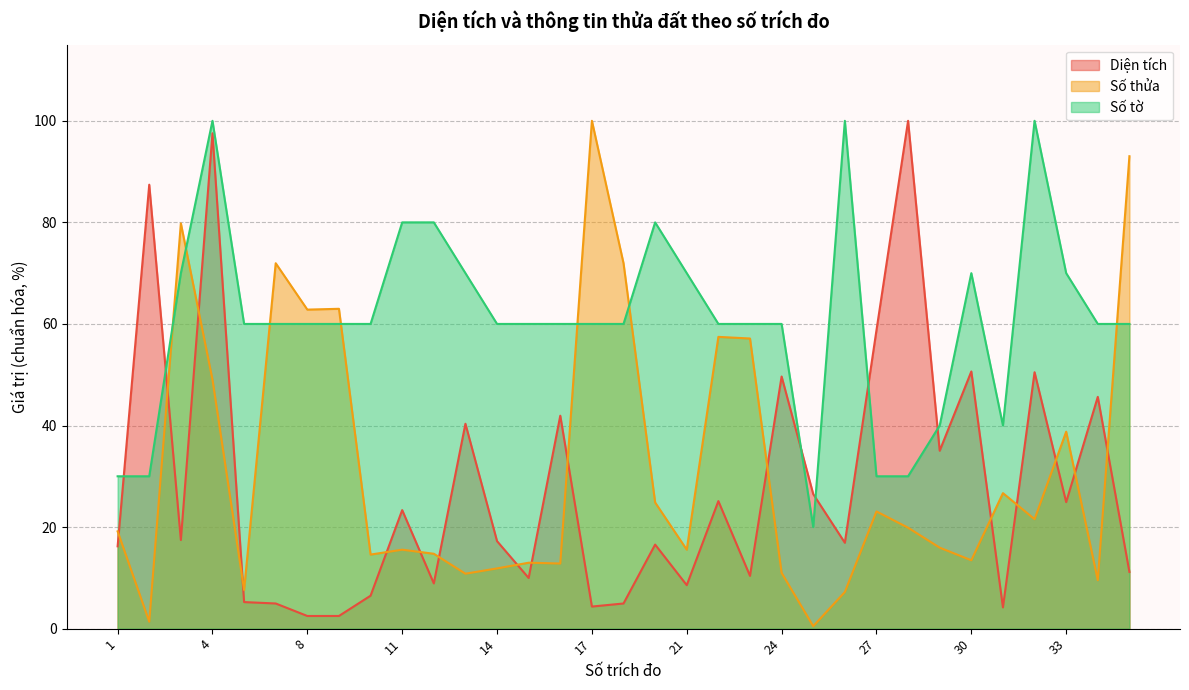

How many intersections are there between Số tờ and Diện tích?

6